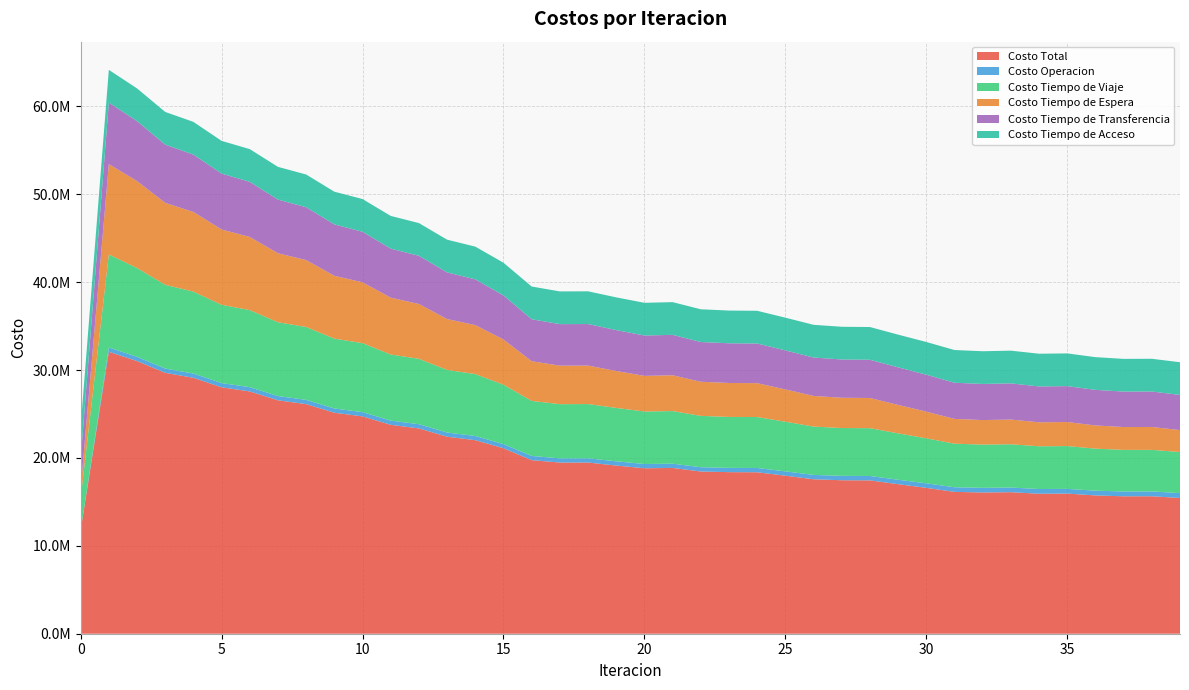

Reading right to left, what are all the values shown in this chart?

Costo Total: 39=15445879.7	38=15642090.2	37=15636768.3	36=15734984.2	35=15947497.6	34=15930069.4	33=16103820.0	32=16071404.8	31=16140194.6	30=16597395.4	29=17015950.3	28=17448181.0	27=17463303.8	26=17574320.5	25=17981235.4	24=18371631.0	23=18384929.8	22=18458029.0	21=18864912.0	20=18826461.6	19=19136011.9	18=19479694.5	17=19474947.9	16=19751726.2	15=21106498.6	14=22022119.7	13=22417857.7	12=23362261.2	11=23769739.1	10=24730294.9	9=25147548.5	8=26125649.3	7=26559763.0	6=27568962.8	5=28039213.5	4=29119239.6	3=29685161.9	2=31023781.1	1=32078992.9	0=11787013.7
Costo Operacion: 39=553079.4	38=546425.6	37=546673.7	36=541681.4	35=534062.1	34=533955.4	33=528342.4	32=529161.3	31=525095.6	30=514439.7	29=506118.1	28=499034.3	27=498936.8	26=496734.5	25=491772.9	24=487948.2	23=487526.9	22=487096.1	21=483958.7	20=484590.8	19=481982.8	18=480157.9	17=479131.1	16=477449.7	15=472083.7	14=475946.1	13=476120.1	12=479549.0	11=479245.9	10=482196.7	9=481408.4	8=483925.6	7=482725.5	6=484913.4	5=483456.4	4=485589.6	3=484855.1	2=488196.3	1=489986.0	0=0.0
Costo Tiempo de Viaje: 39=4674229.6	38=4732157.8	37=4734757.1	36=4782931.7	35=4869703.8	34=4864004.0	33=4925522.6	32=4918912.7	31=4959724.5	30=5121953.1	29=5277429.5	28=5439867.6	27=5439974.0	26=5500231.6	25=5649778.6	24=5795186.9	23=5794223.4	22=5843471.6	21=5984547.3	20=5977380.4	19=6074601.7	18=6173077.3	17=6166111.2	16=6260730.1	15=6759419.2	14=7046652.0	13=7123641.1	12=7436748.6	11=7523910.8	10=7851487.1	9=7946995.4	8=8289393.3	7=8398487.7	6=8765790.6	5=8902743.9	4=9322004.6	3=9527215.8	2=10099979.7	1=10589301.4	0=3611785.8
Costo Tiempo de Espera: 39=2498622.3	38=2603971.6	37=2598055.4	36=2638836.5	35=2736852.2	34=2727702.5	33=2811861.0	32=2792167.2	31=2816842.6	30=3037077.6	29=3234993.1	28=3436152.3	27=3445813.9	26=3485752.0	25=3675026.8	24=3853859.6	23=3863948.1	22=3881736.8	21=4073272.5	20=4050395.7	19=4201101.7	18=4378637.4	17=4381251.2	16=4516576.0	15=5140116.2	14=5570893.7	13=5786587.1	12=6237730.7	11=6464358.0	10=6921316.7	9=7151569.7	8=7615665.6	7=7850914.9	6=8325310.4	5=8569000.2	4=9062809.8	3=9326583.4	2=9892185.2	1=10280232.3	0=1028023.2
Costo Tiempo de Transferencia: 39=3996960.9	38=4036547.9	37=4034294.6	36=4048547.2	35=4083892.1	34=4081420.0	33=4115106.6	32=4108176.2	31=4115544.5	30=4200937.6	29=4274422.1	28=4350139.3	27=4355591.8	26=4368615.0	25=4441669.8	24=4511649.0	23=4516244.0	22=4522737.0	21=4600146.1	20=4591107.3	19=4655338.3	18=4724834.6	17=4725467.1	16=4773983.0	15=5011892.1	14=5205640.5	13=5308522.1	12=5485245.5	11=5579237.0	10=5752306.9	9=5844587.6	8=6013677.5	7=6104647.4	6=6269961.0	5=6361025.7	4=6525848.2	3=6623520.3	2=6820432.5	1=6996485.7	0=3424217.2
Costo Tiempo de Acceso: 39=3722987.4	38=3722987.4	37=3722987.4	36=3722987.4	35=3722987.4	34=3722987.4	33=3722987.4	32=3722987.4	31=3722987.4	30=3722987.4	29=3722987.4	28=3722987.4	27=3722987.4	26=3722987.4	25=3722987.4	24=3722987.4	23=3722987.4	22=3722987.4	21=3722987.4	20=3722987.4	19=3722987.4	18=3722987.4	17=3722987.4	16=3722987.4	15=3722987.4	14=3722987.4	13=3722987.4	12=3722987.4	11=3722987.4	10=3722987.4	9=3722987.4	8=3722987.4	7=3722987.4	6=3722987.4	5=3722987.4	4=3722987.4	3=3722987.4	2=3722987.4	1=3722987.4	0=3722987.4